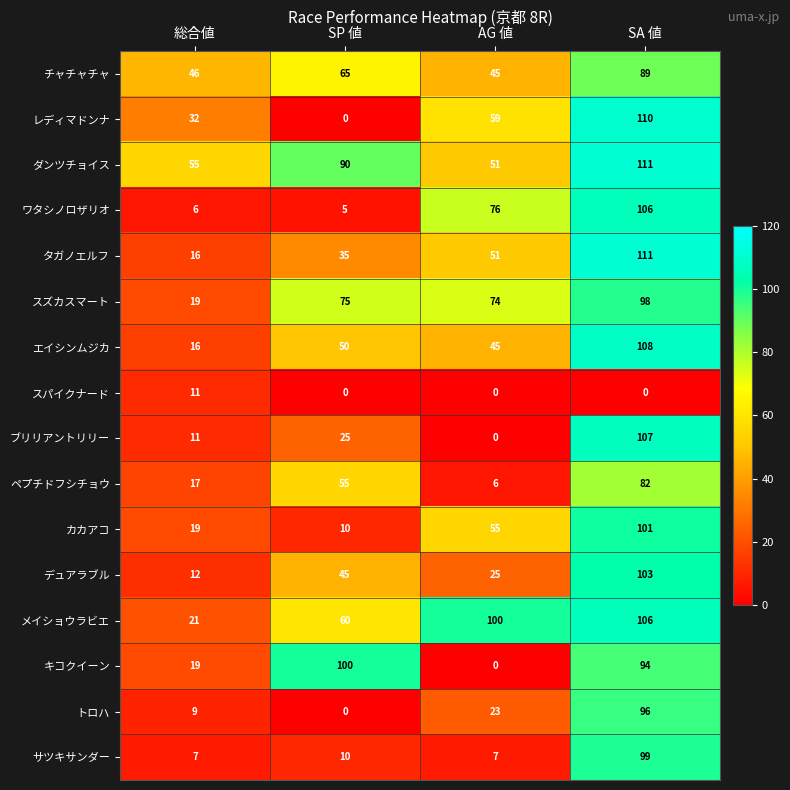

Count the ブリリアントリリー values in the range 11 to 107.

3